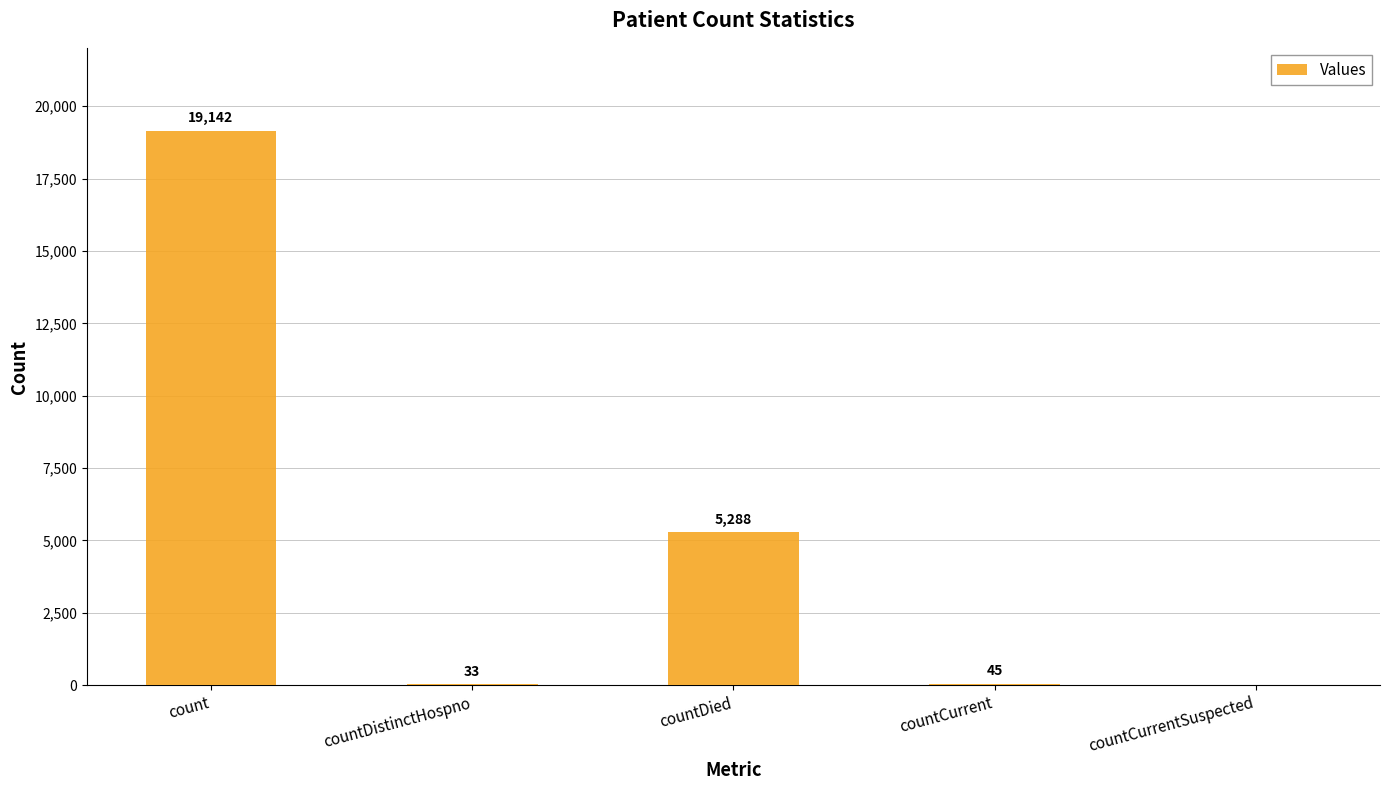

What is the sum of all values?

24508